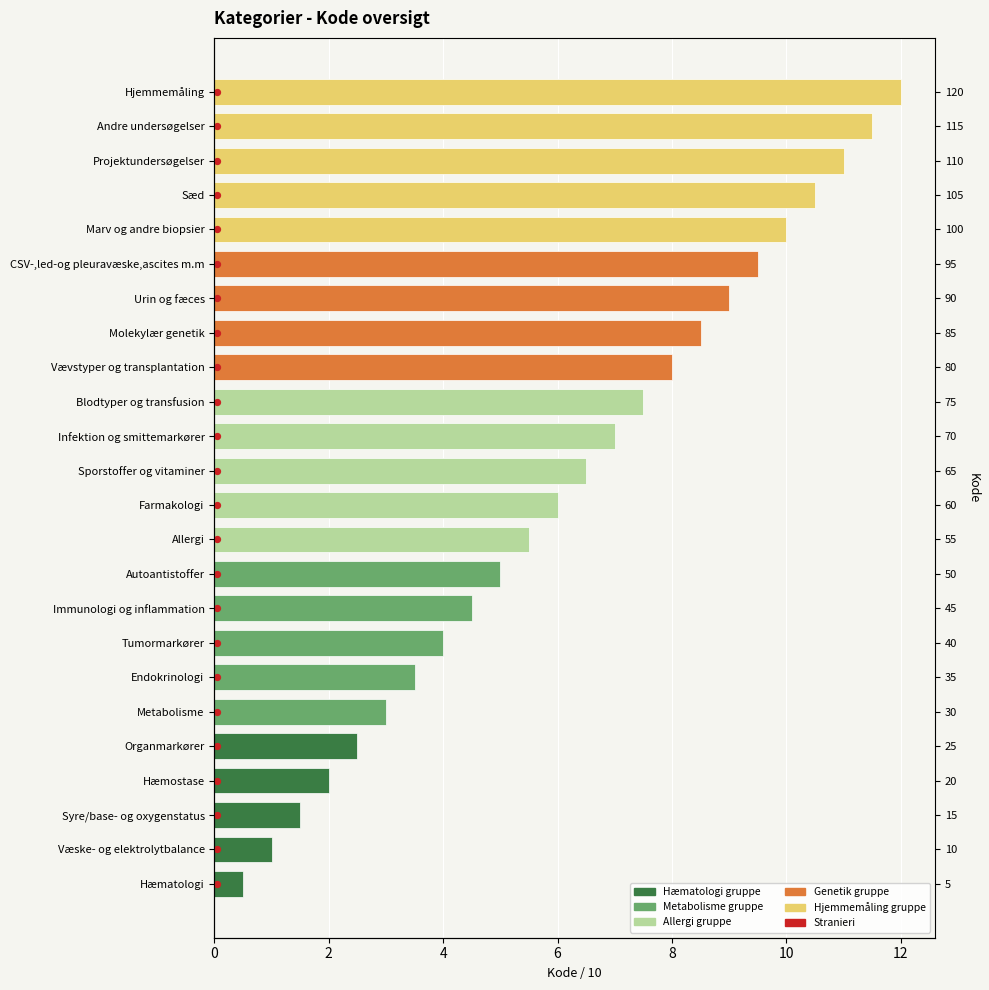

Which series contains the lowest Y value?

Stranieri